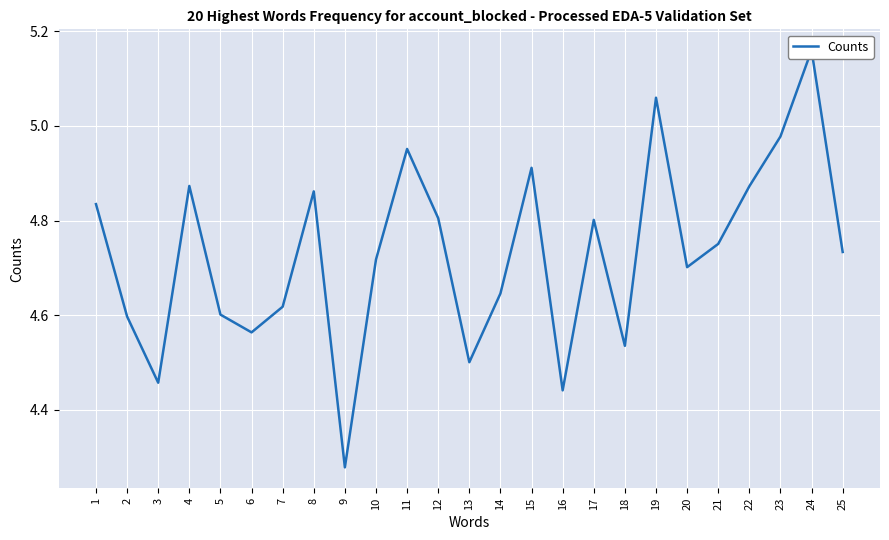

What is the sum of all values?

118.3